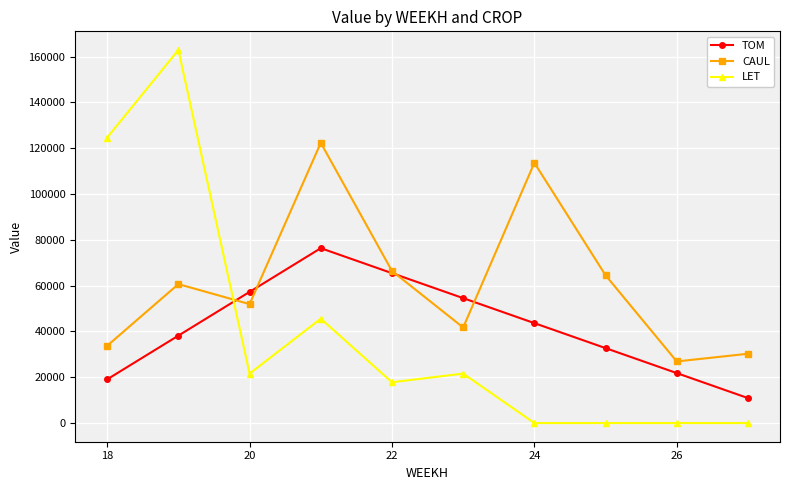

True or false: TOM and LET cross at least once.

True